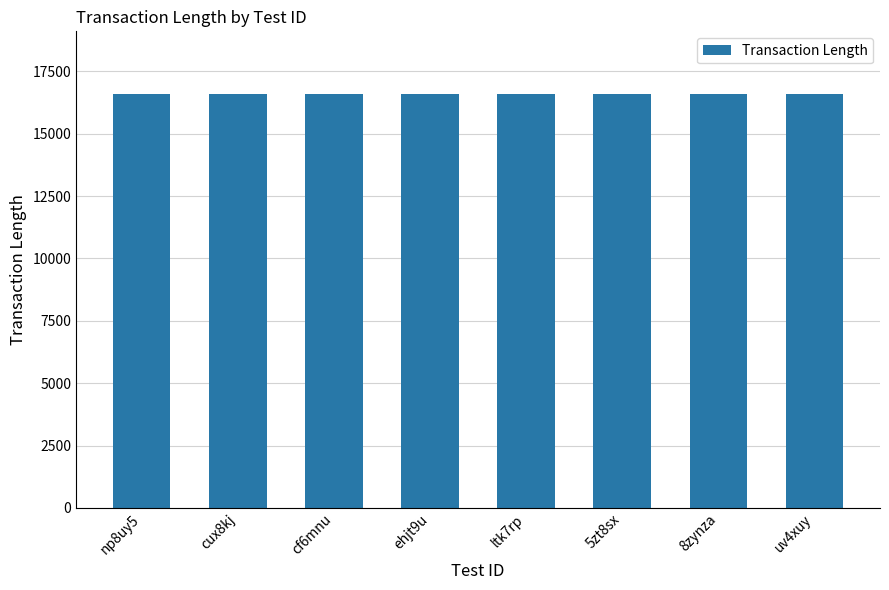

What is the sum of the values at ehjt9u and ltk7rp?

33216